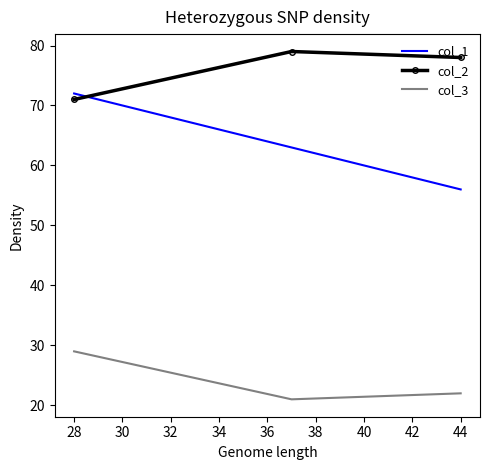

What is the difference between the highest and lowest values at 28?

43